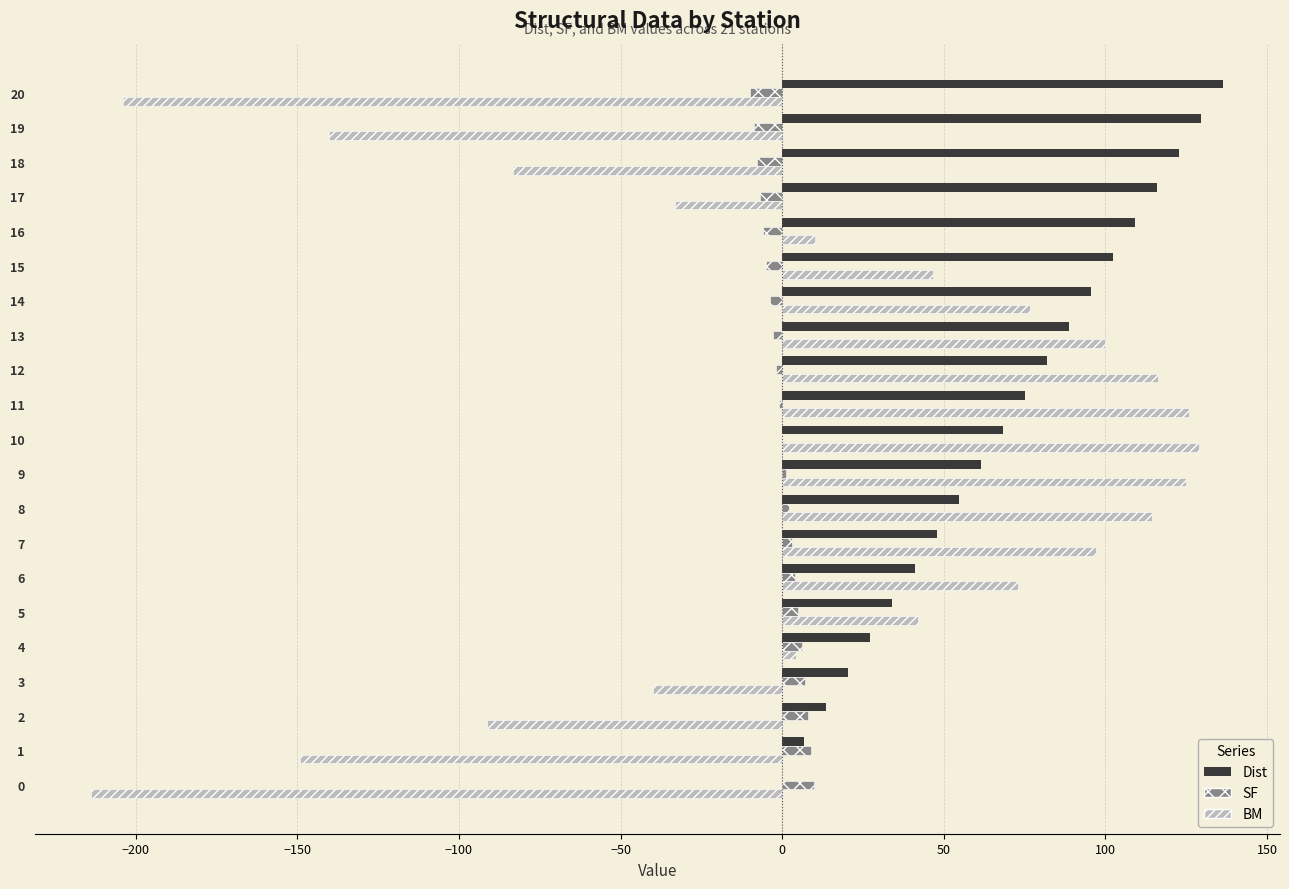

What is the sum of all SF values?

1.5